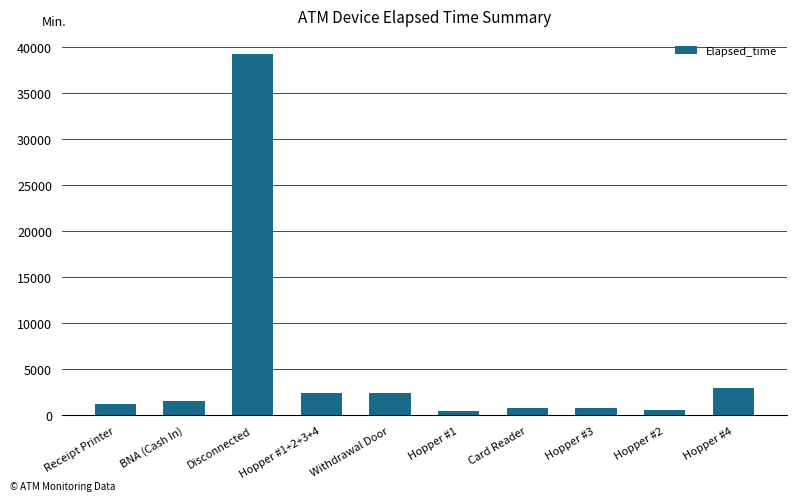

How many data points are less than 1530?

5